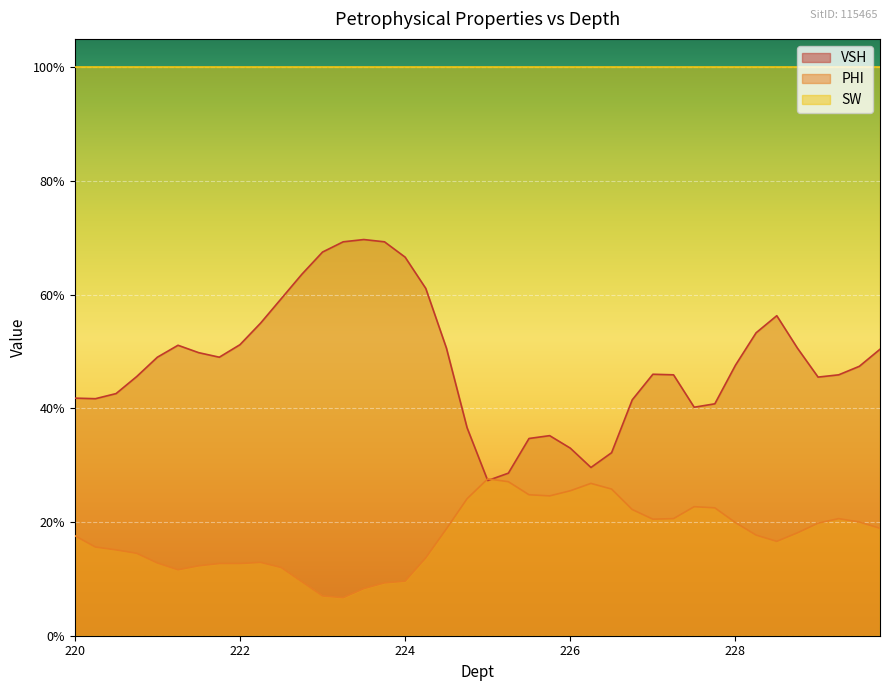

Where is the first local maximum for VSH?

221.25